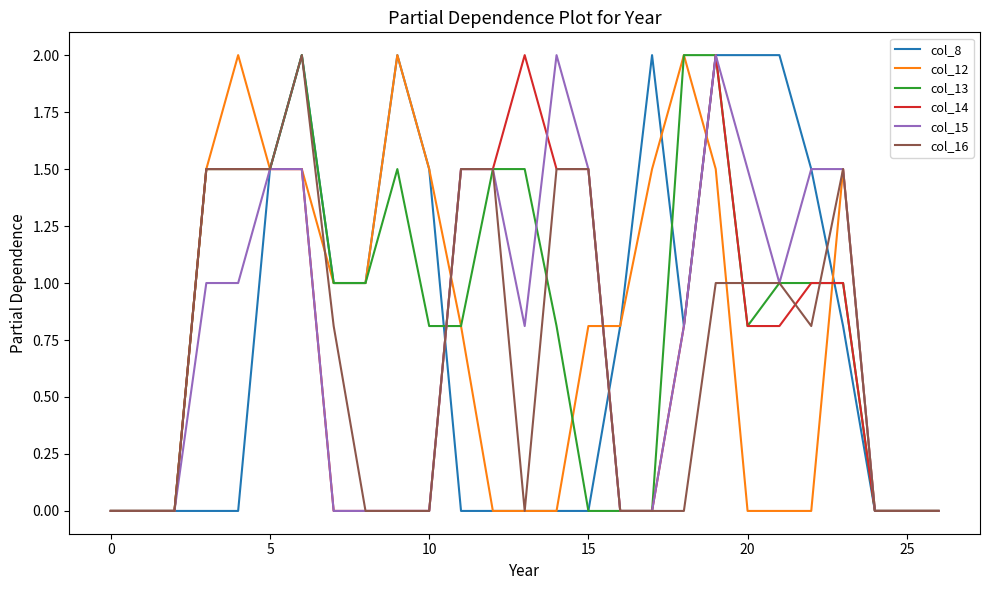

What is the maximum value for col_12?

2.0